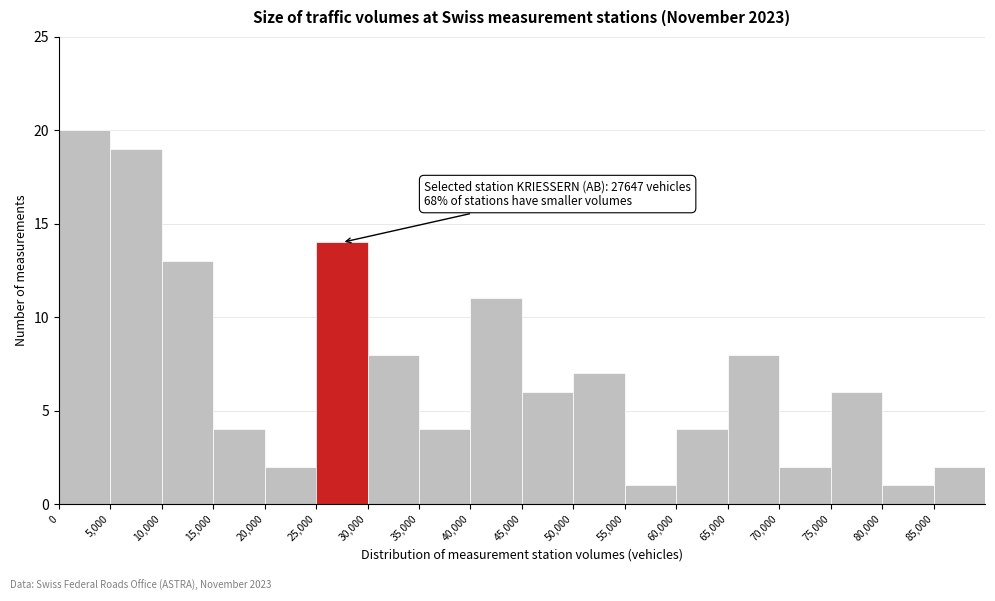

Which range on the x-axis has the tallest bar?

0 to 5000